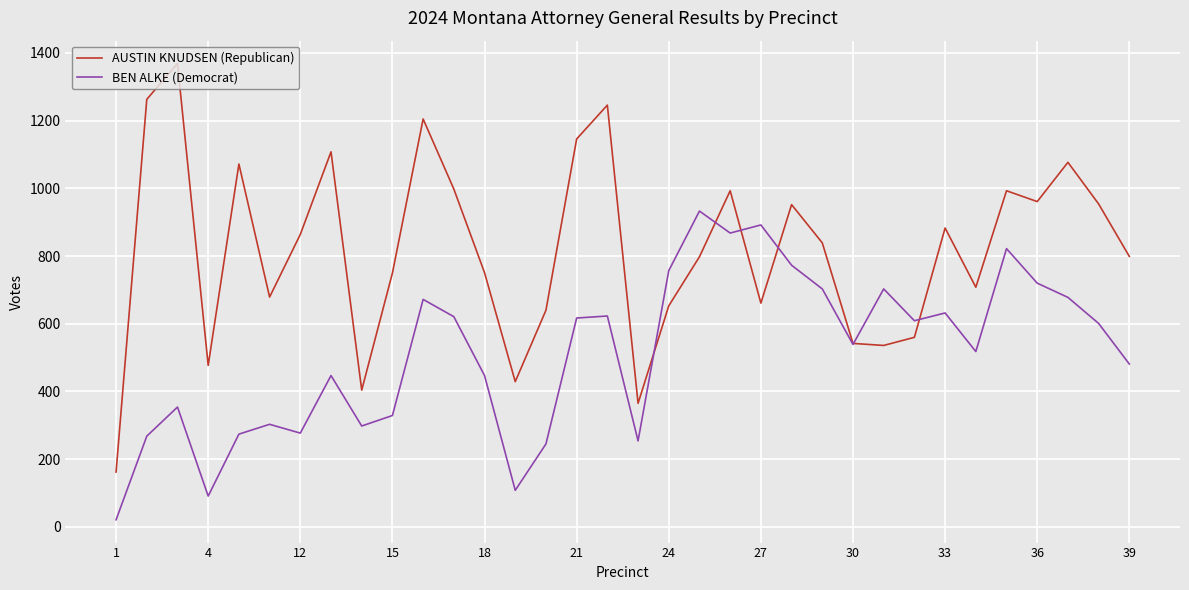

Which series has the widest spread of values?

AUSTIN KNUDSEN (Republican)